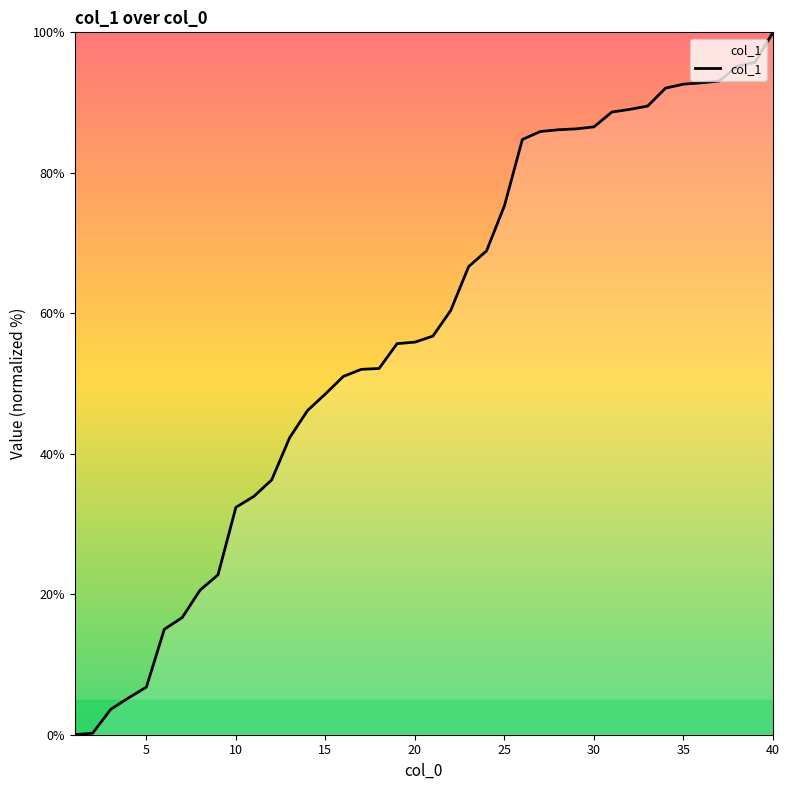

What is the greatest value displayed?

100.0